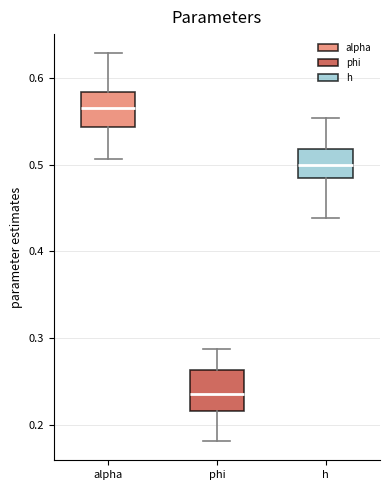

Reading left to right, transcribe this box plot: for each box, give where its median line is, the range the box spans, and where its two whiskers end, as read against the y-axis. The values are not printed on the chart, so give them approximately, as read against the axis.

alpha: median 0.57, box 0.54 to 0.58, whiskers 0.51 to 0.63
phi: median 0.24, box 0.22 to 0.26, whiskers 0.18 to 0.29
h: median 0.50, box 0.48 to 0.52, whiskers 0.44 to 0.55